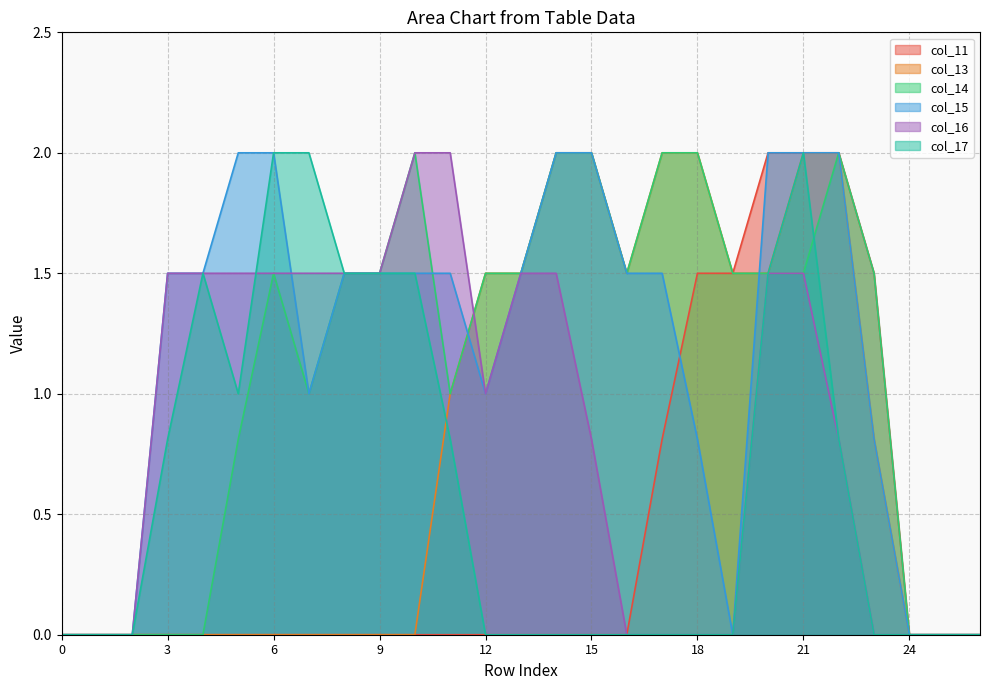

What is the difference between the col_17 values at 23 and 11?

0.8